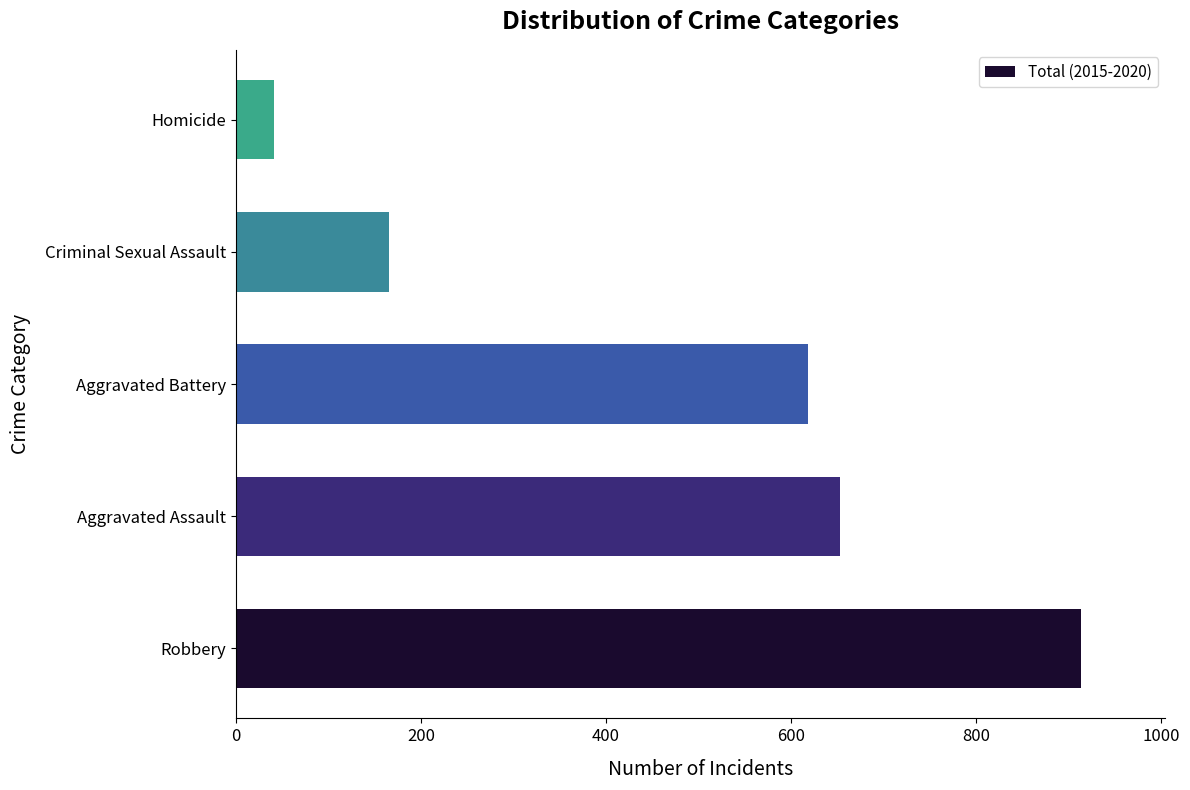

List the labels in order of value, largest first.

Robbery, Aggravated Assault, Aggravated Battery, Criminal Sexual Assault, Homicide